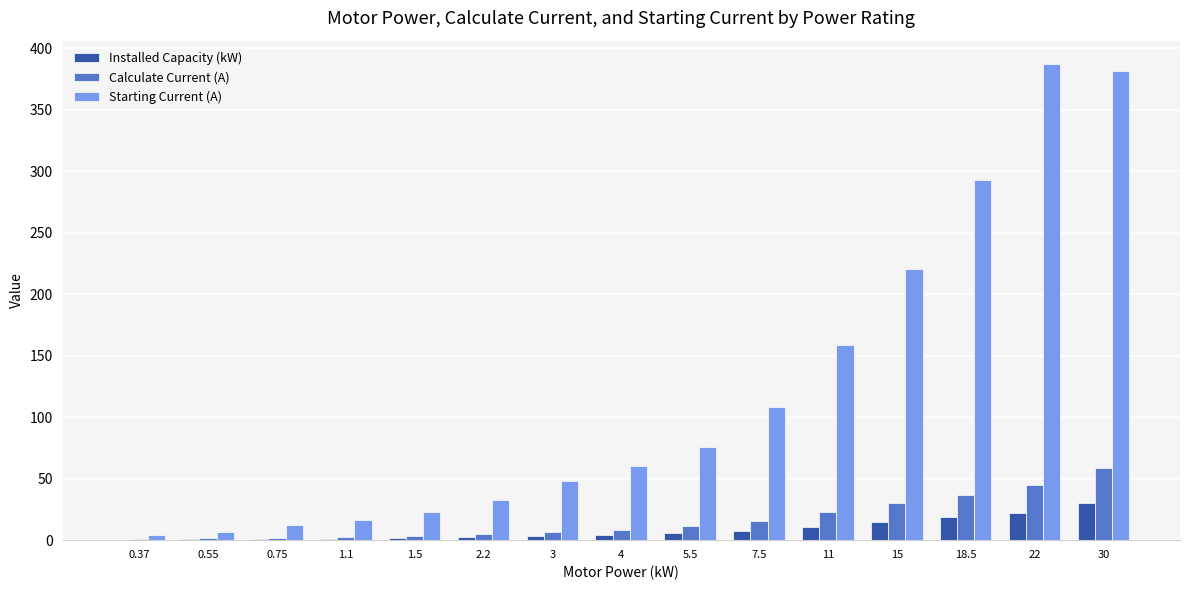

Which series has the largest total across all categories?

Starting Current (A)